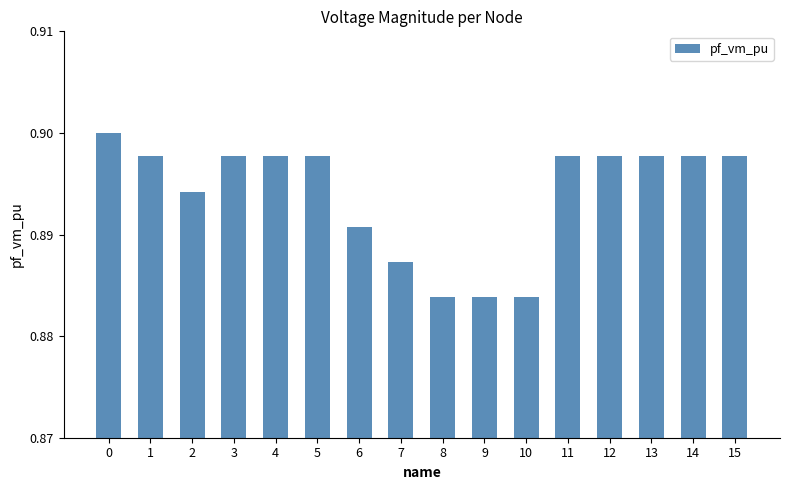

Is it true that the value at 9 is 0.2?

False